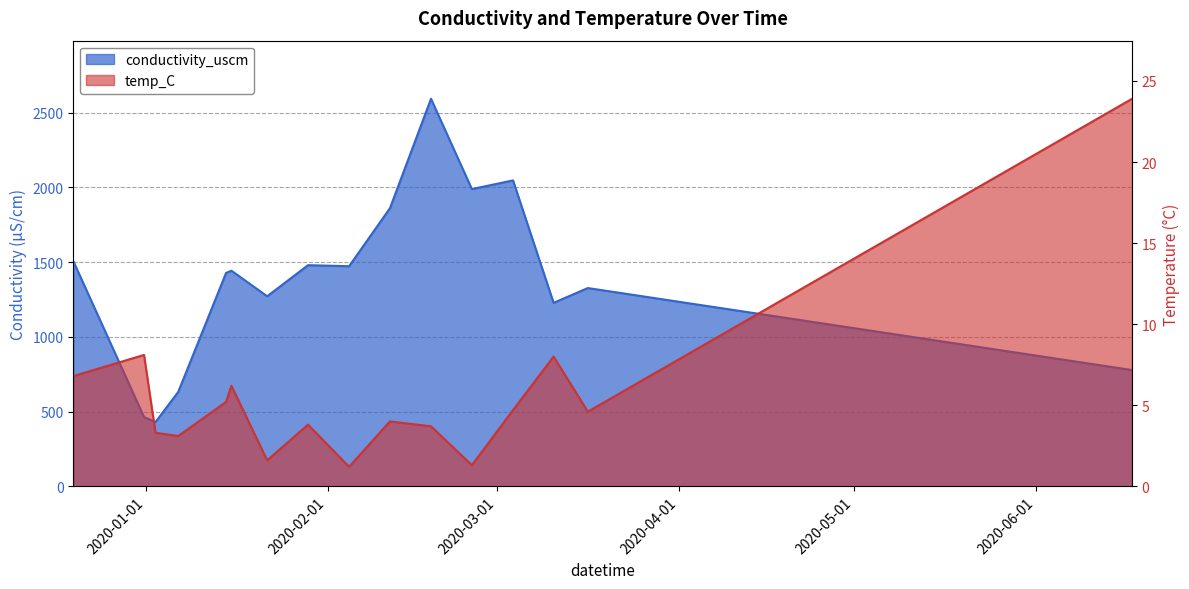

Is it true that temp_C equals 23.9 at 2020-06-17 09:56:00?

True